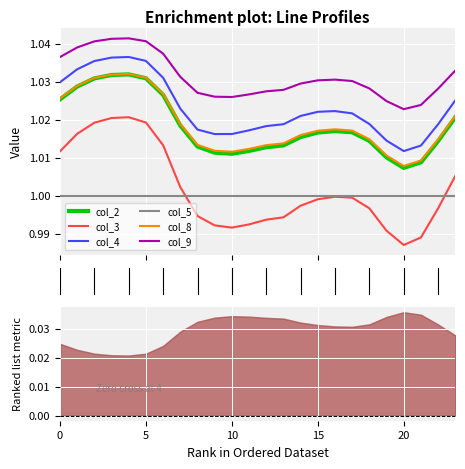

What is the label of the 10th point from the right?

14